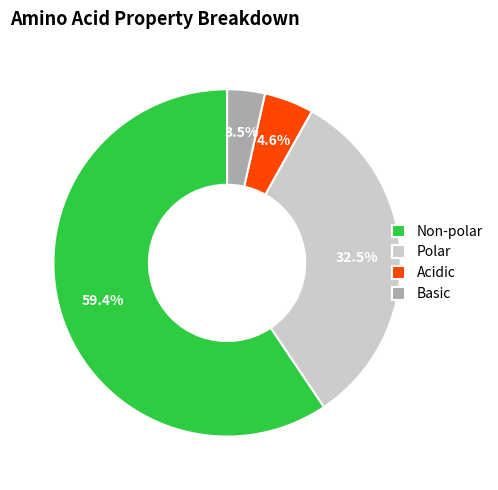

Approximately how many times larger is the value at Non-polar compared to Polar?

1.8